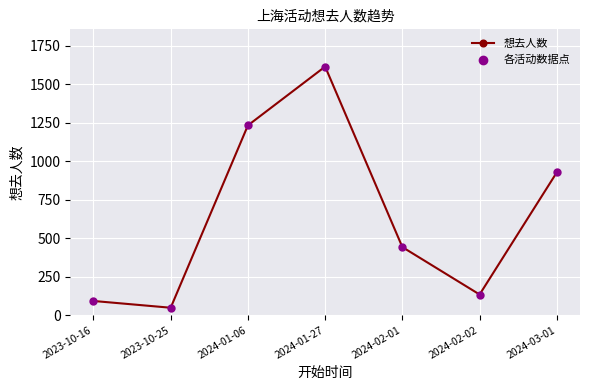

Where is the data nearest to the value 831?

2024-03-01